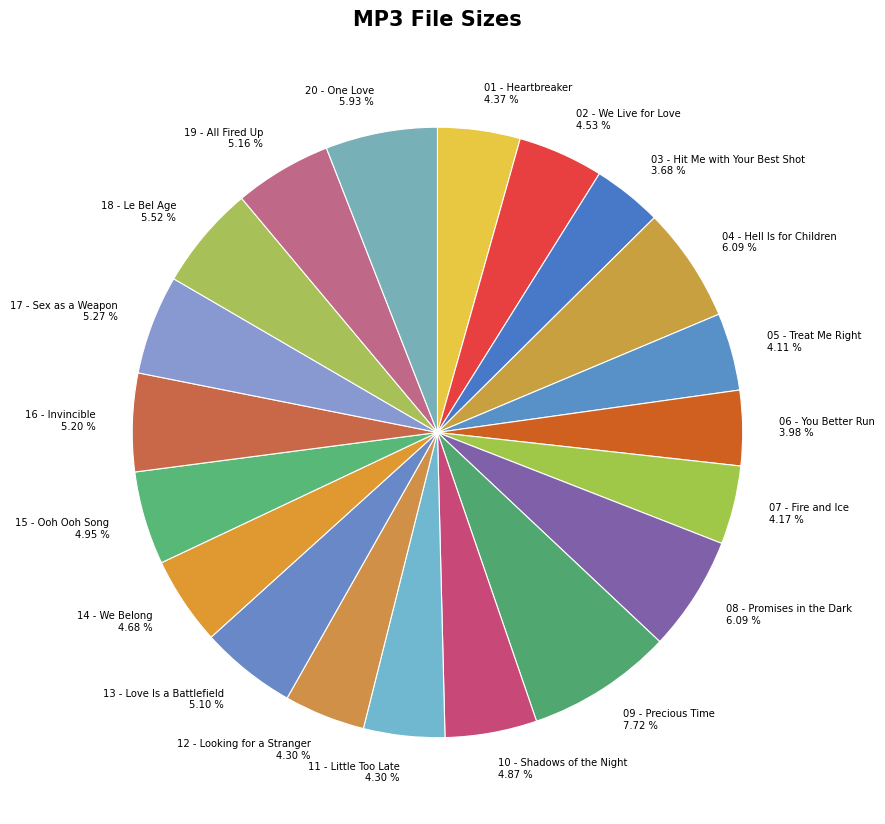

Is 12 - Looking for a Stranger 4.30 % the majority of the pie?

No